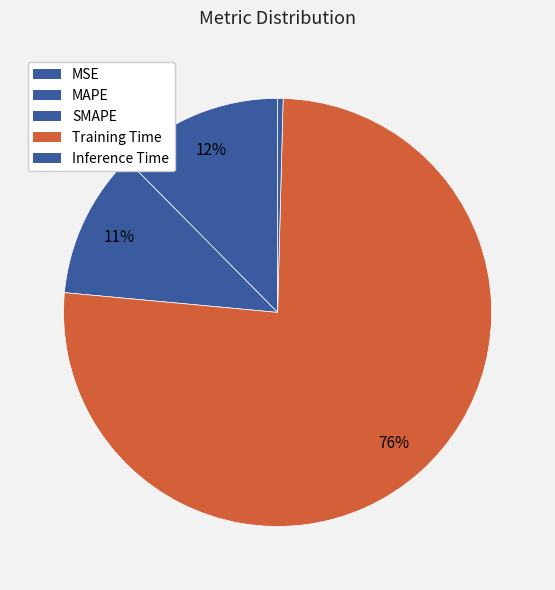

To the nearest percent, what is the difference between the MAPE and Inference Time slice percentages?

12%